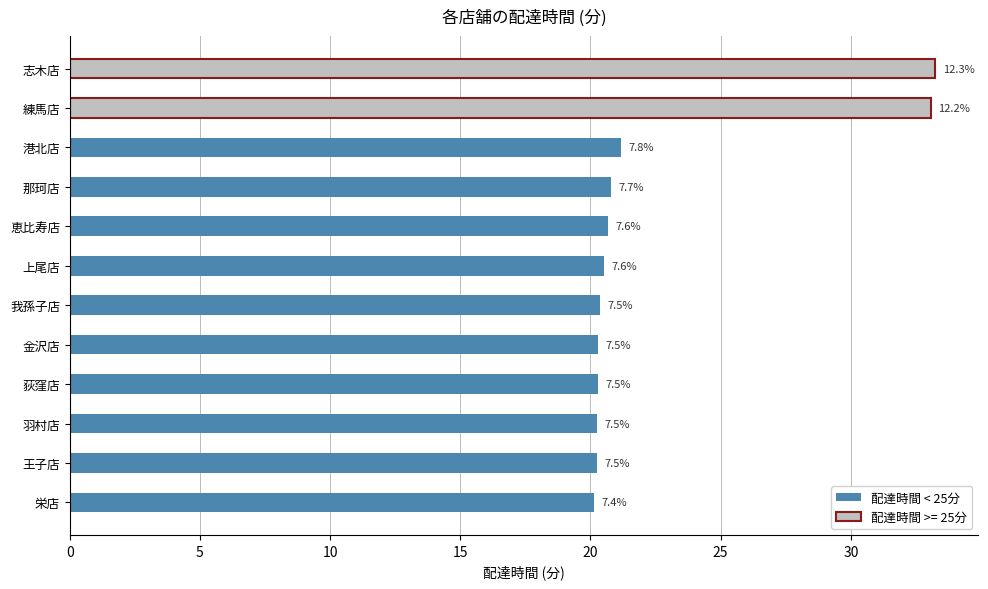

What is the value of the 2nd bar from the left?

20.2